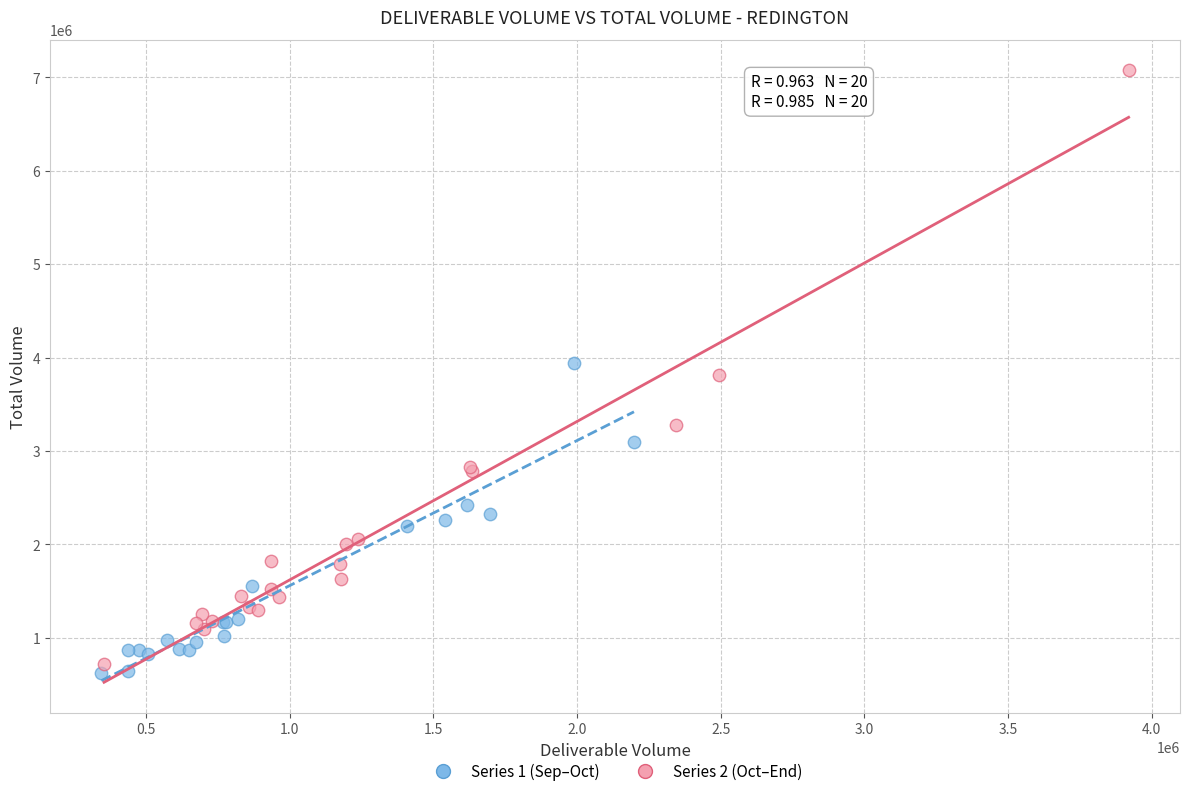

Which series reaches the maximum Y coordinate?

Series 2 (Oct–End)